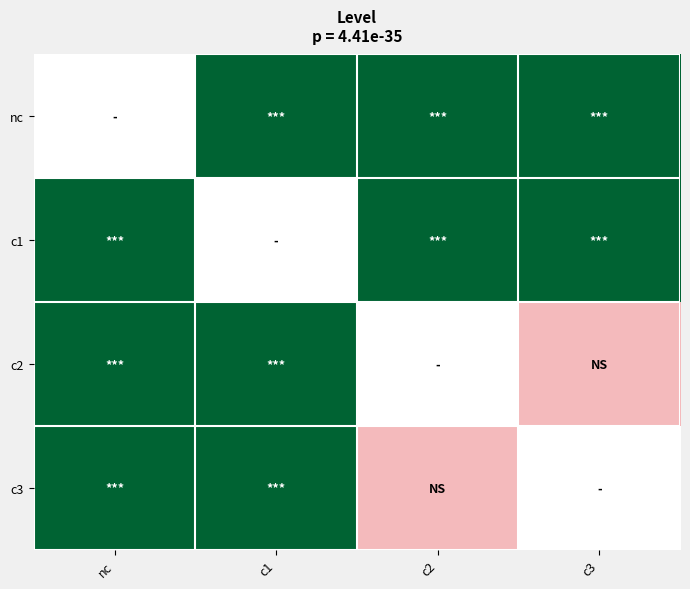

How many values in nc are above zero?

3